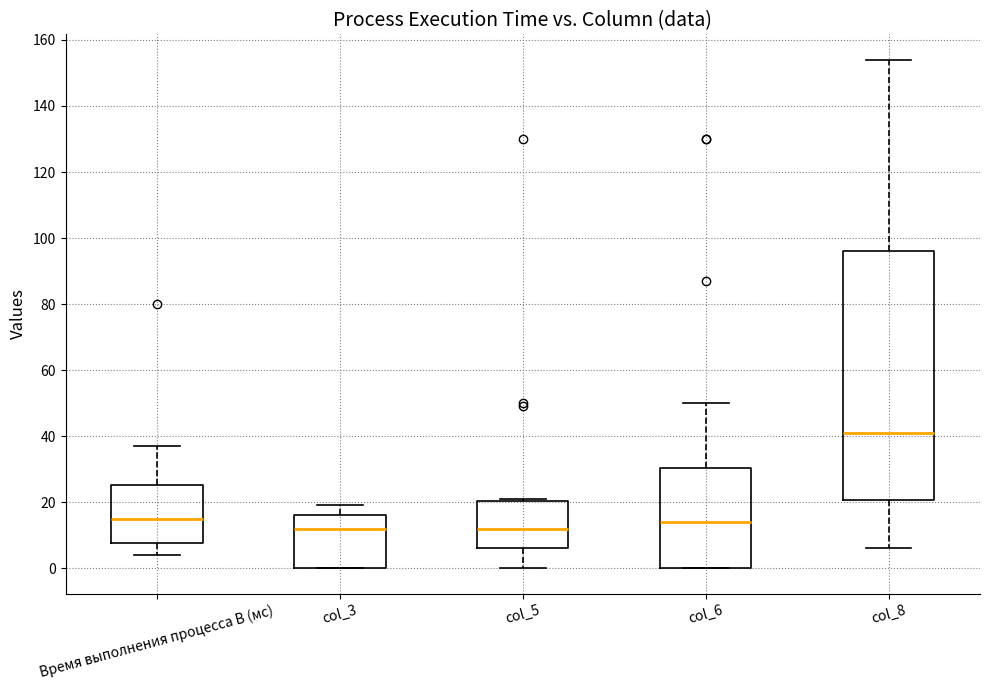

Where is the lower edge of the box for col_5 on the y-axis? The values are not printed on the chart, so give them approximately, as read against the axis.

6